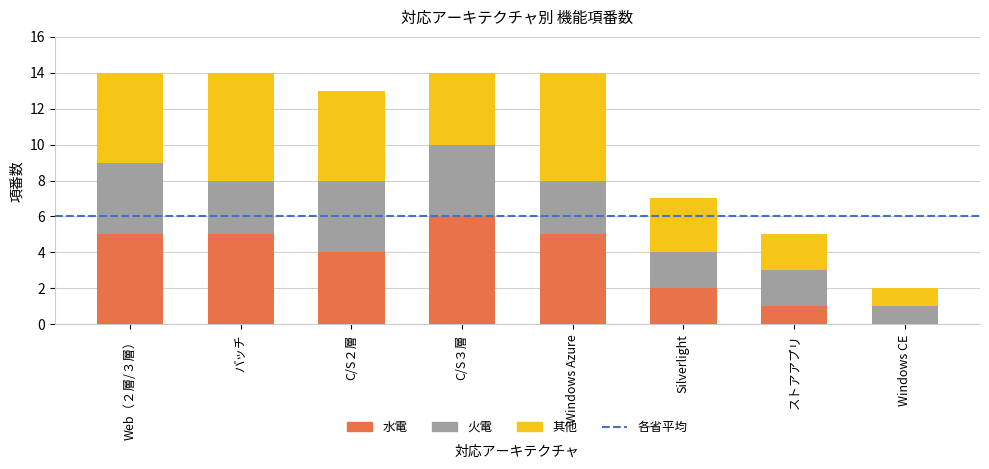

What is the approximate value of 水電 at Windows Azure?

5